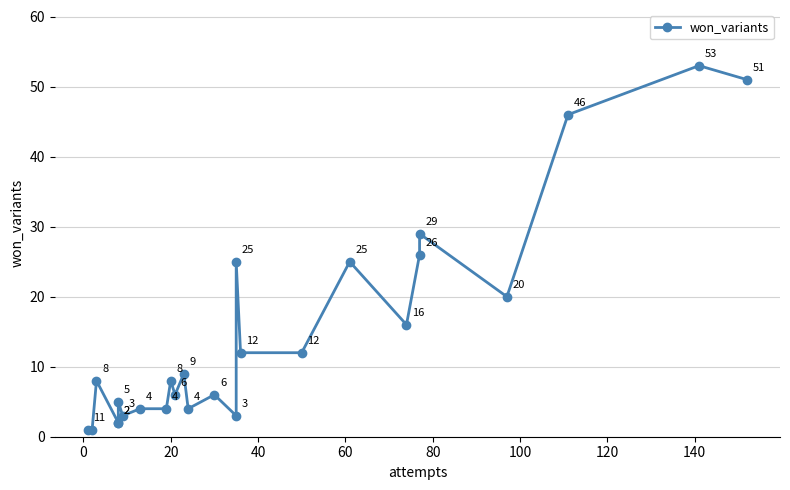

How many interior local peaks (higher than both neighbors) does the data have?

9